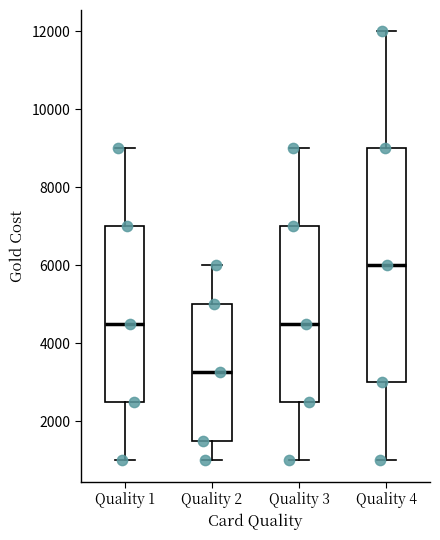

Comparing the boxes themselves (not the whiskers), which one is the tallest?

Quality 4